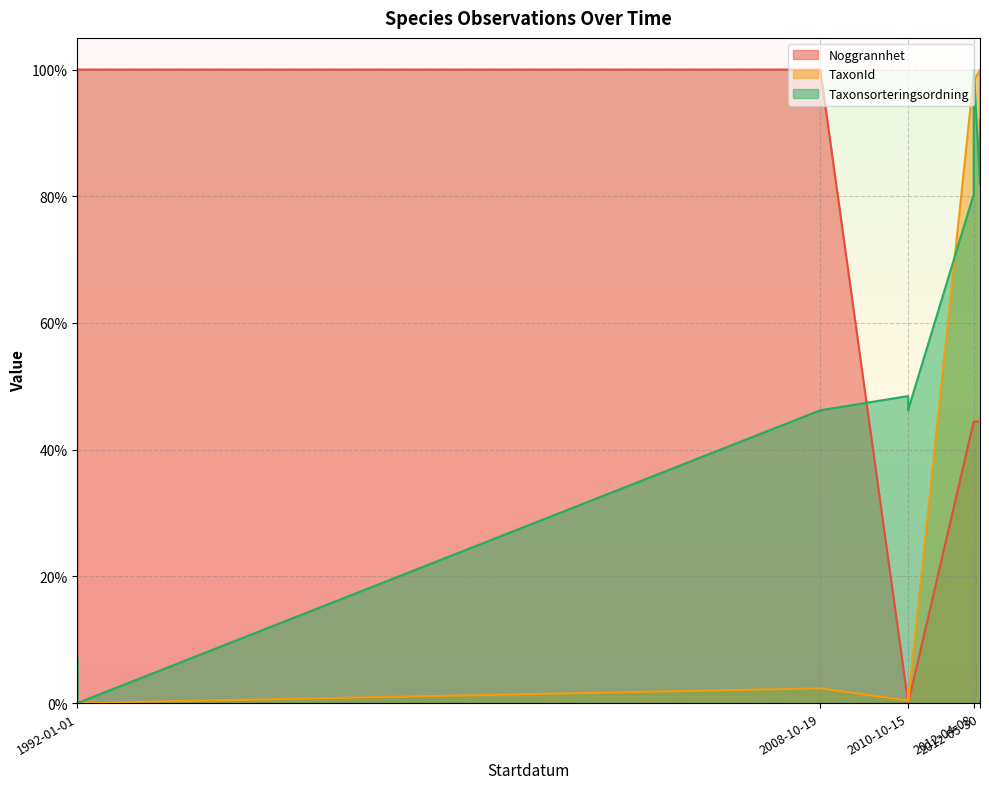

Which series ends up on top after the final intersection of Taxonsorteringsordning and Noggrannhet?

Taxonsorteringsordning